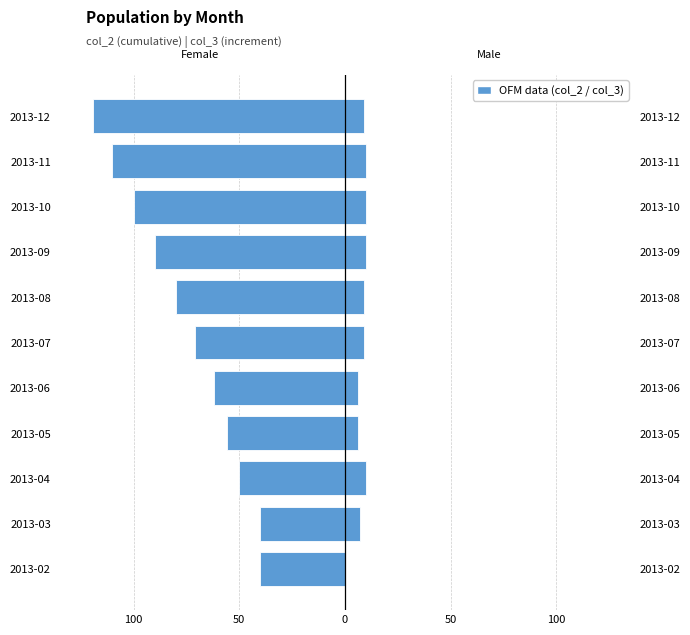

What is the sum of all Male (col_3) values?

86